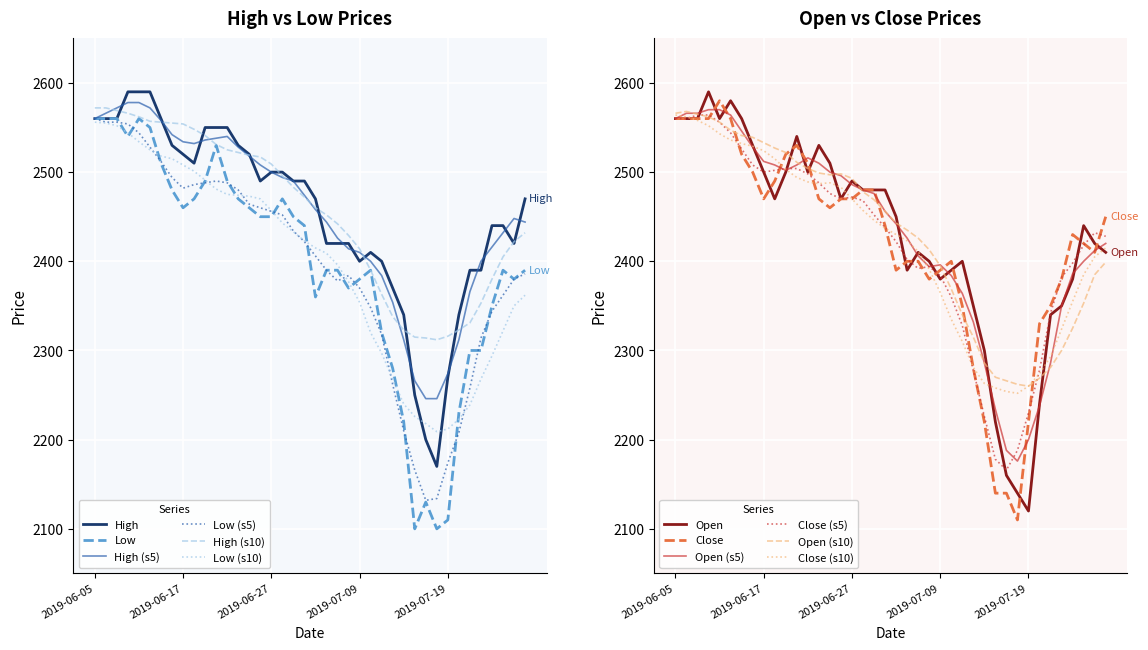

How many values in the Open series are below 2470?

20